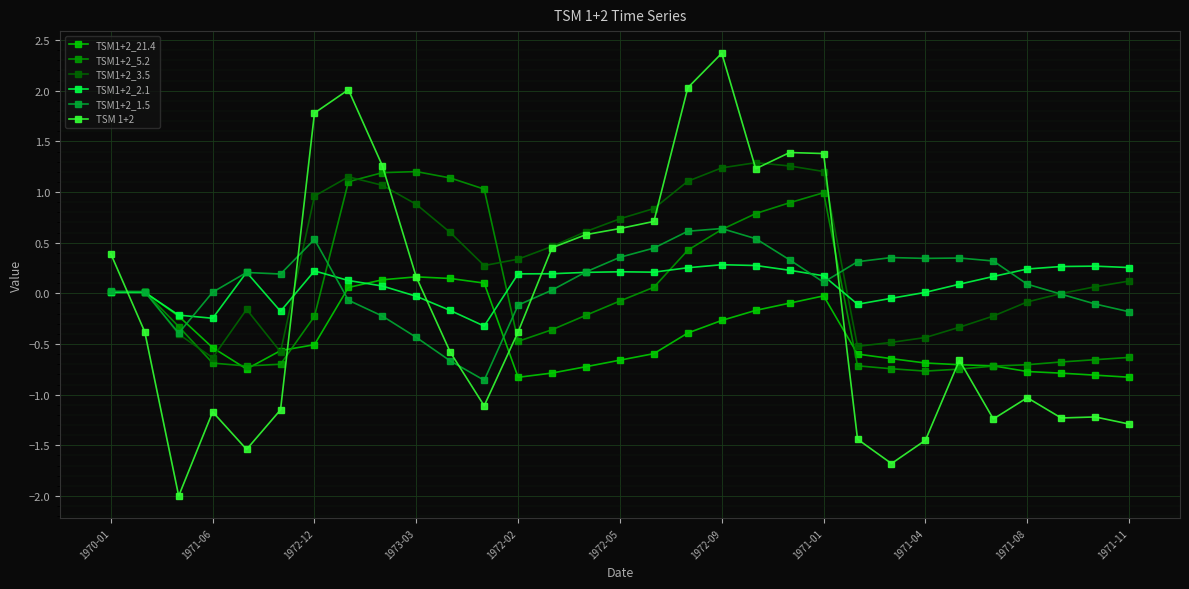

How many distinct data groups are displayed?

6